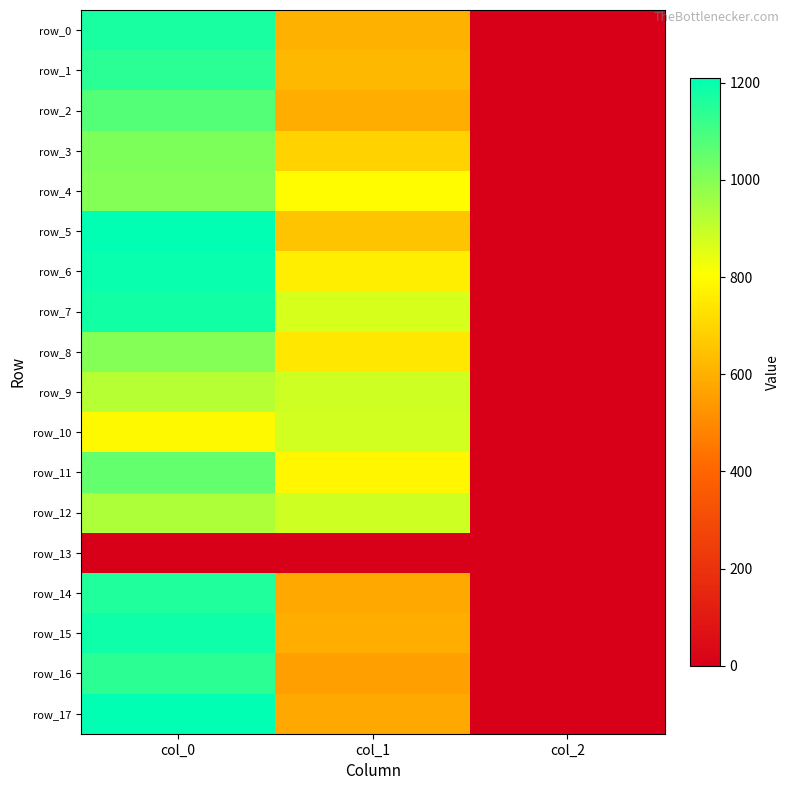

Is it true that row_0 equals 1170.0 at col_0?

True